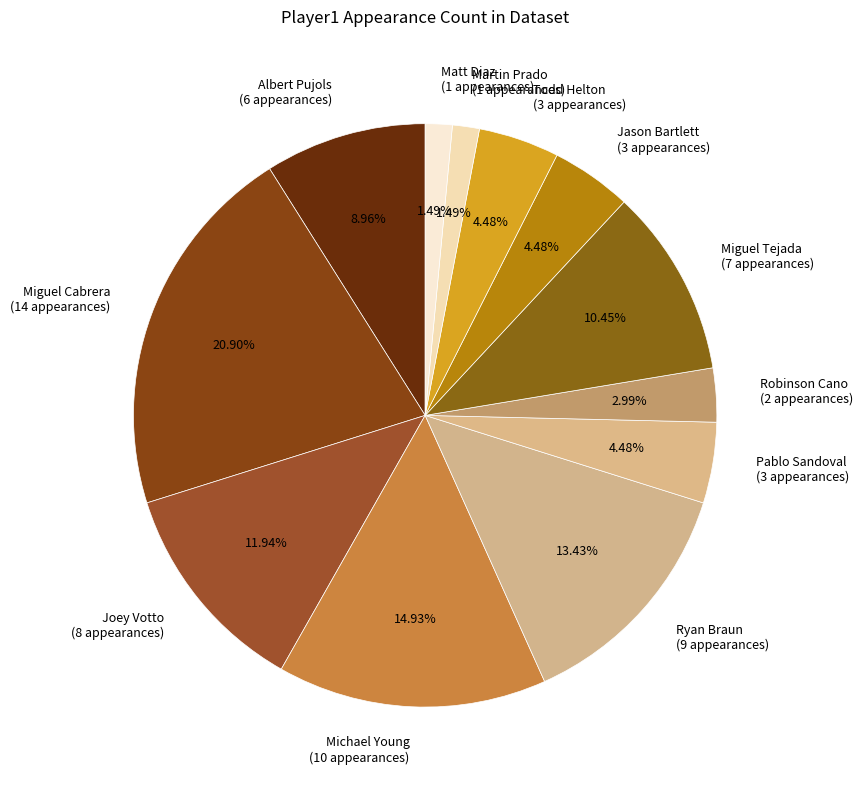

What portion of the pie excludes Robinson Cano?

97.0%